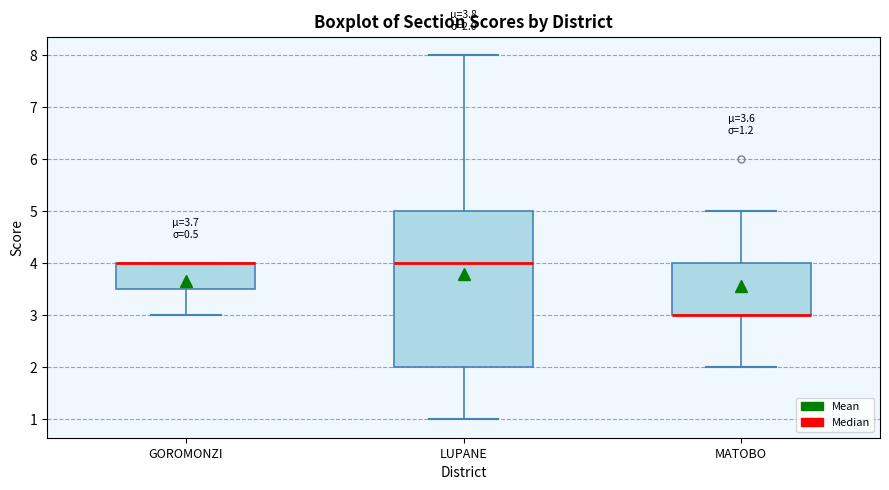

Comparing the boxes themselves (not the whiskers), which one is the tallest?

LUPANE